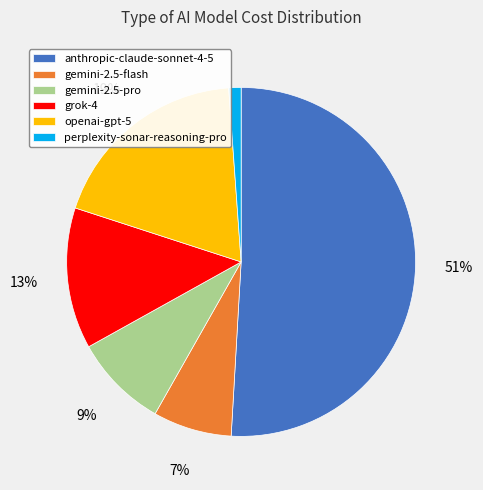

What is the largest slice in the pie chart?

anthropic-claude-sonnet-4-5